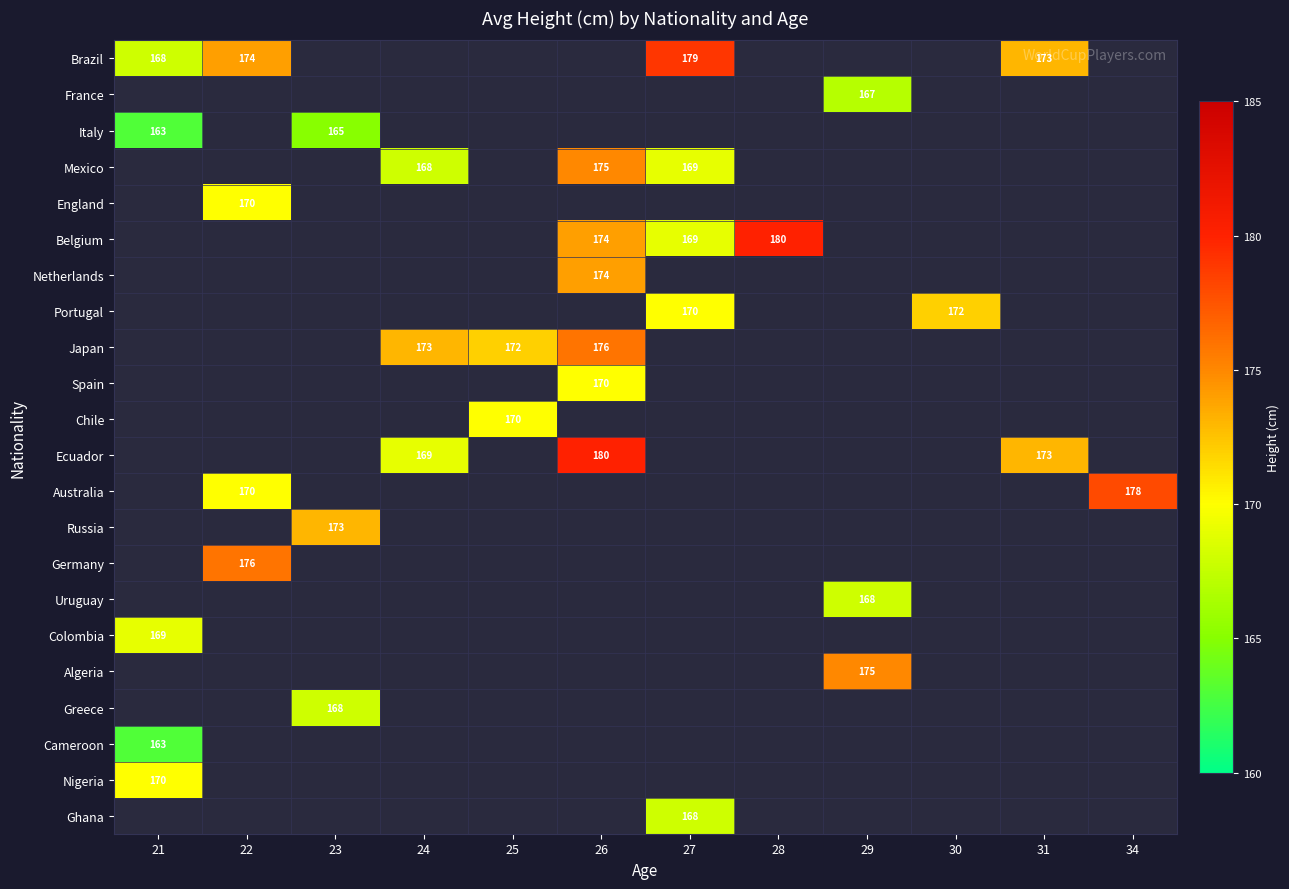

What is the maximum value for Italy?

165.0